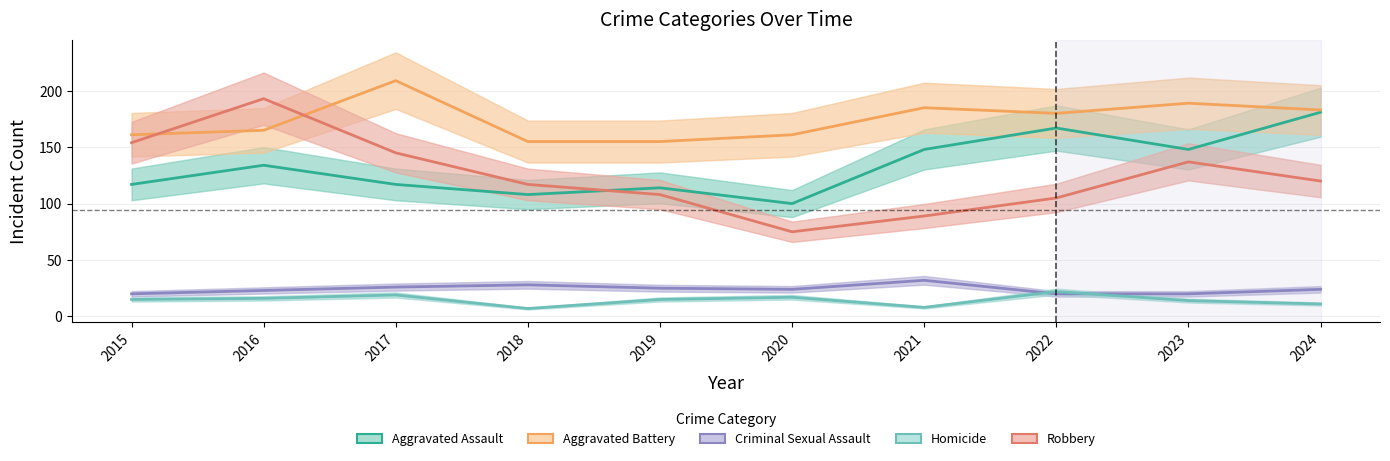

What is the sum of the Robbery values at 2018 and 2017?

262